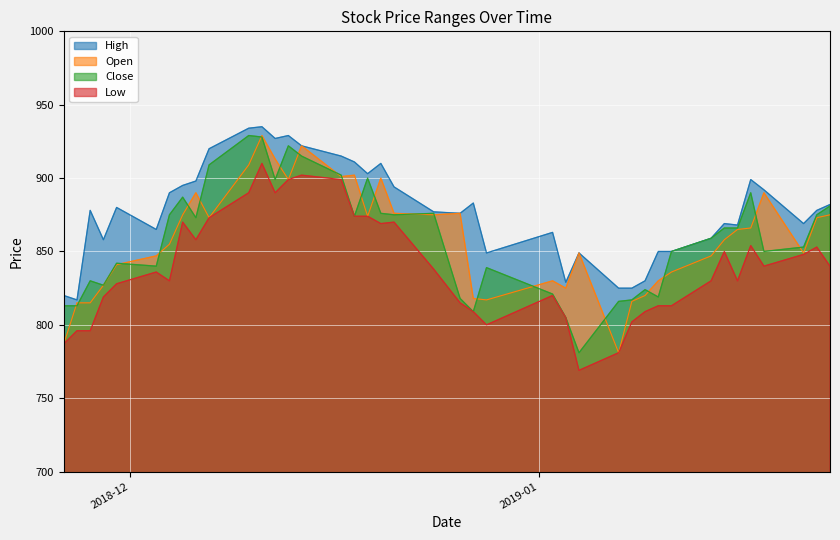

What is the difference between the highest and lowest values at 2018-12-04?

60